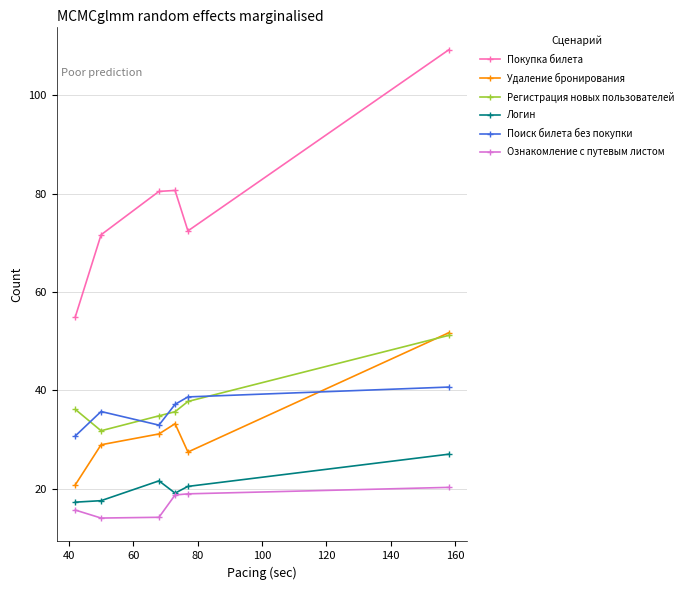

What is the value of the Логин point at the 4th from the left?

19.1